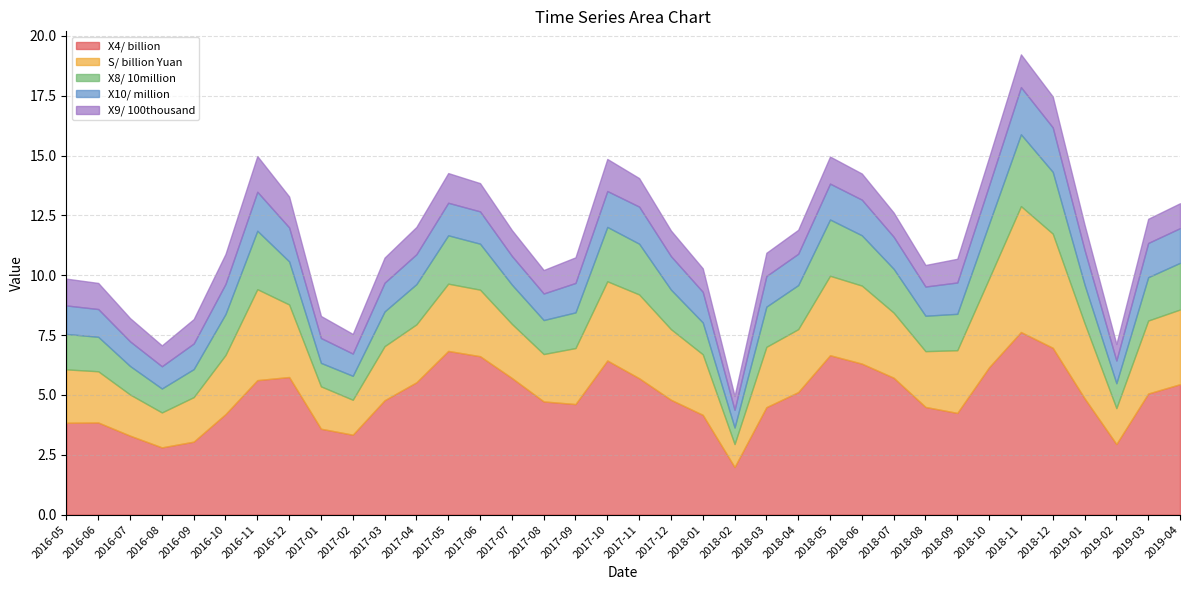

Rank the categories by X9/ 100thousand value from highest to lowest.

2016-11, 2018-11, 2017-10, 2016-12, 2018-12, 2016-10, 2017-05, 2017-11, 2017-06, 2018-10, 2017-04, 2018-05, 2016-05, 2016-06, 2018-06, 2017-07, 2017-09, 2017-12, 2017-03, 2019-01, 2019-04, 2016-09, 2018-07, 2019-03, 2018-04, 2018-09, 2017-08, 2018-01, 2016-07, 2018-03, 2017-01, 2018-08, 2016-08, 2017-02, 2019-02, 2018-02